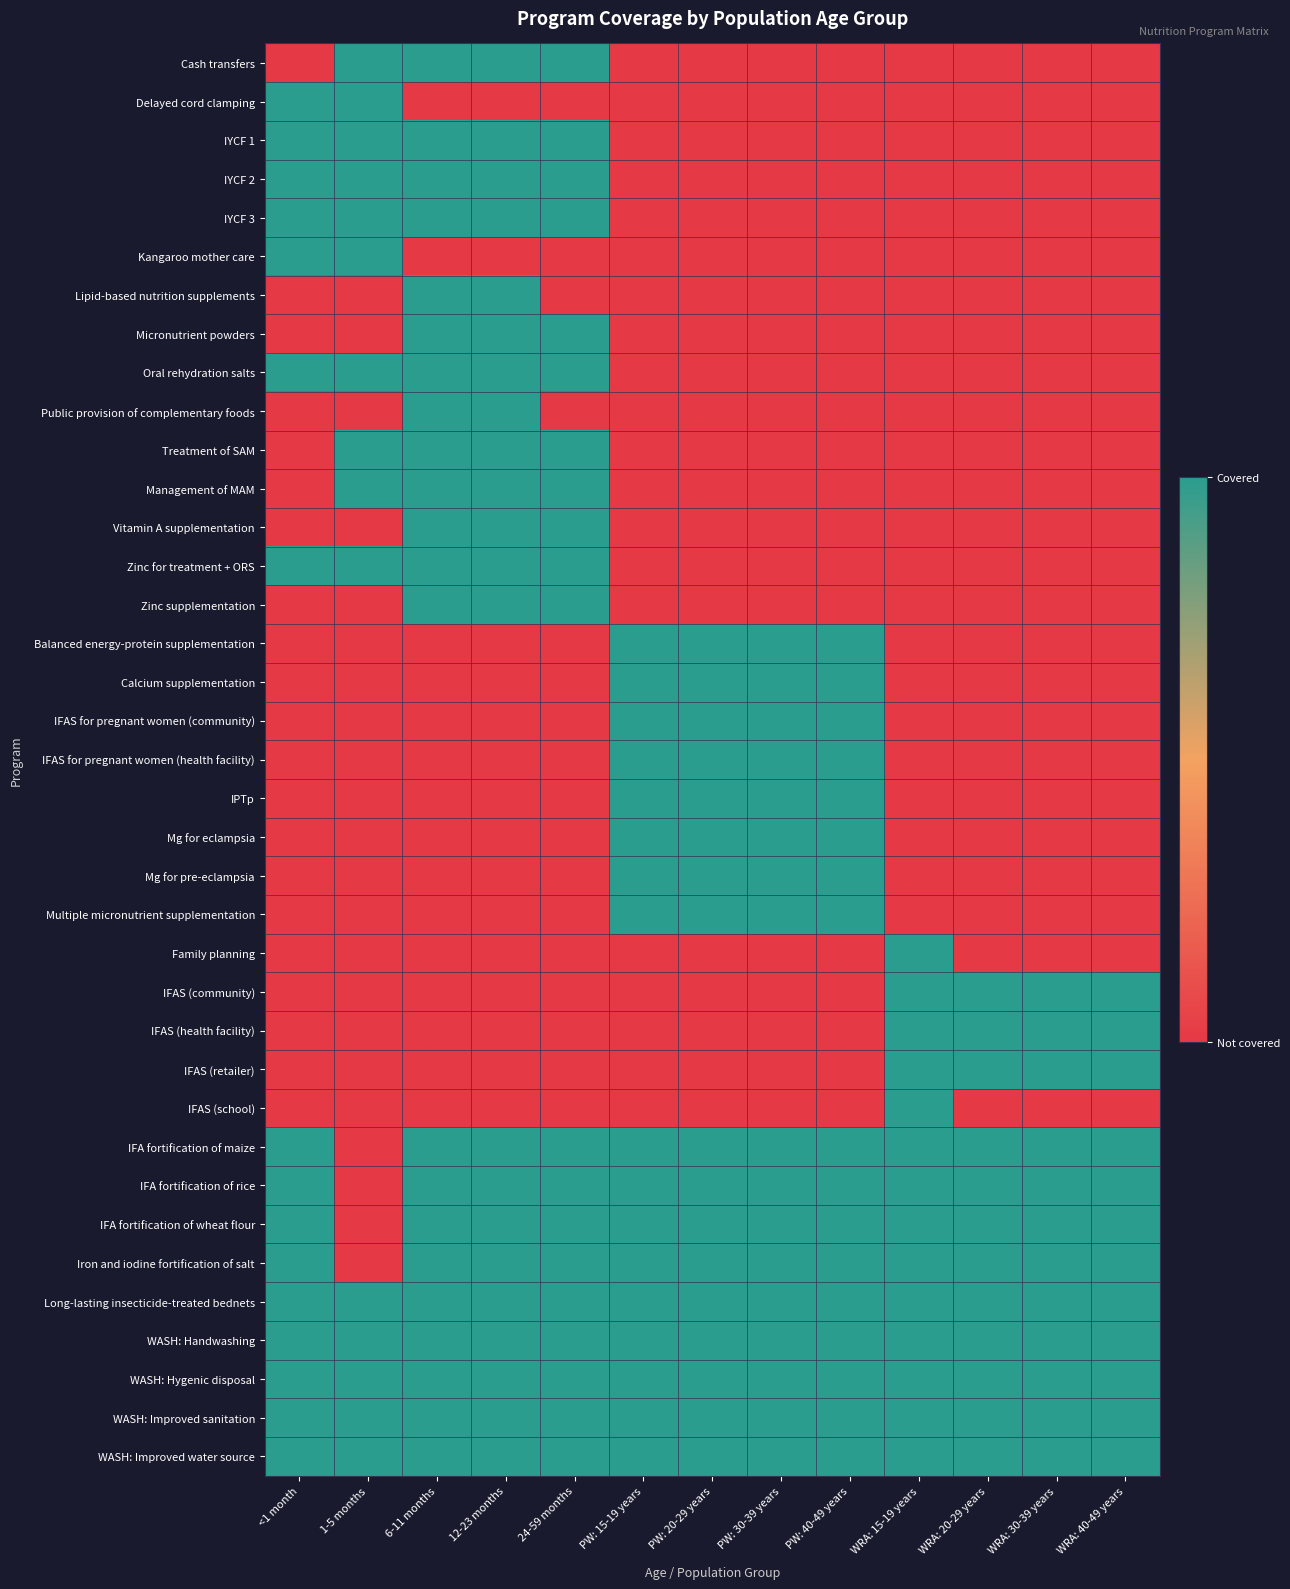

Between 12-23 months and PW: 20-29 years, which is larger?

12-23 months